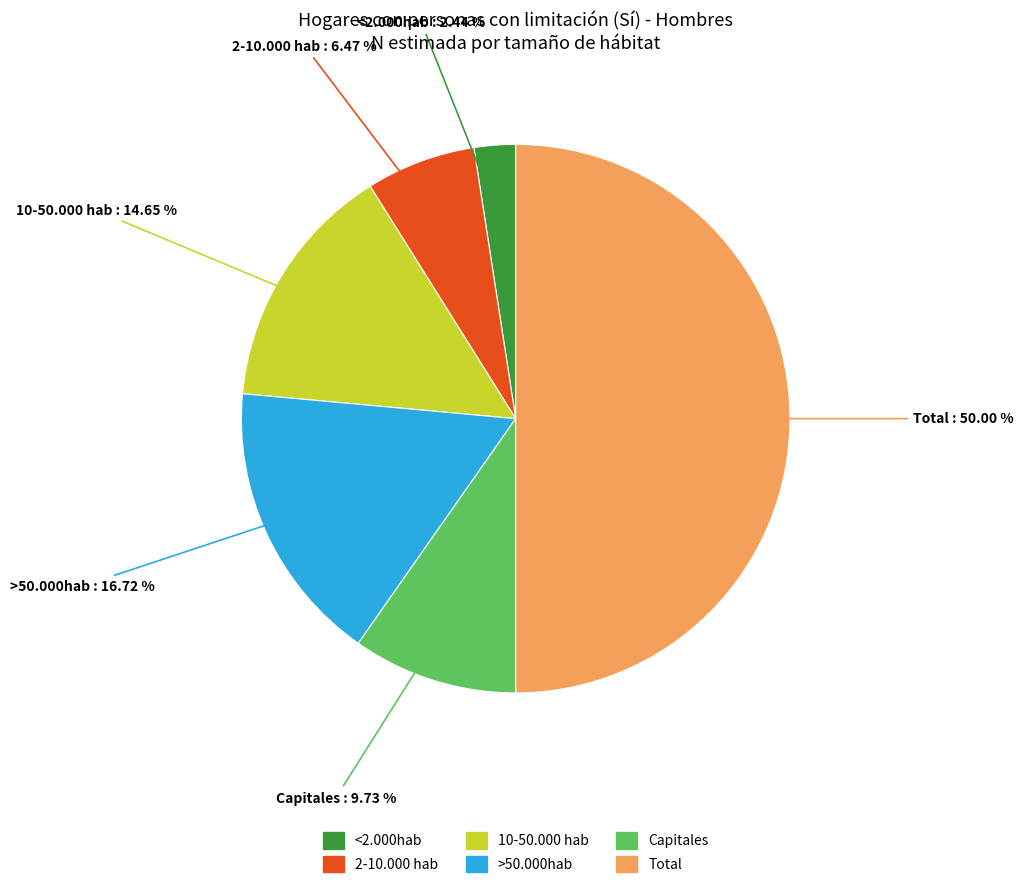

Which has a higher value, <2.000hab or 2-10.000 hab?

2-10.000 hab